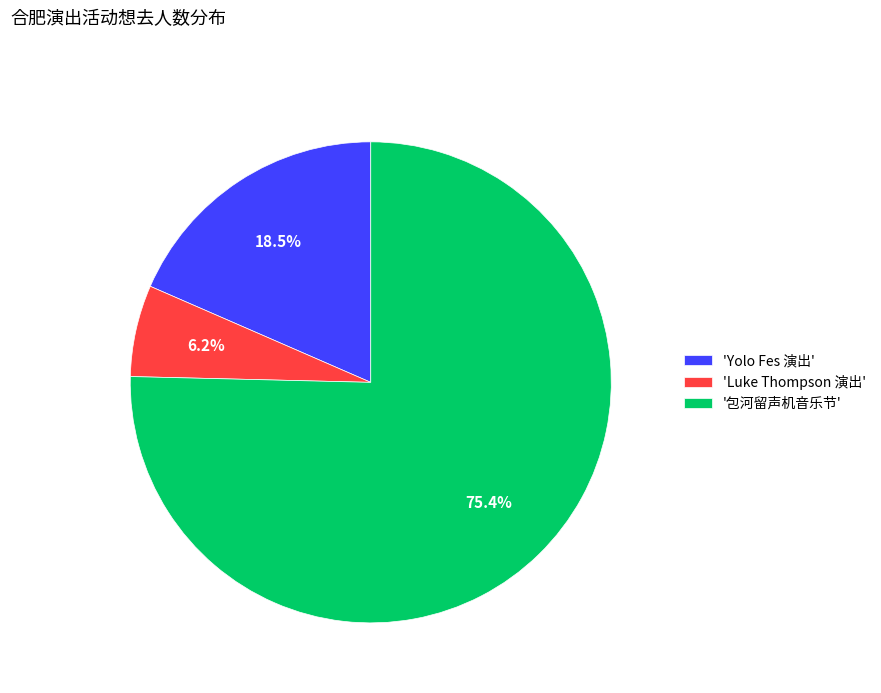

Is there a majority slice in this chart?

Yes